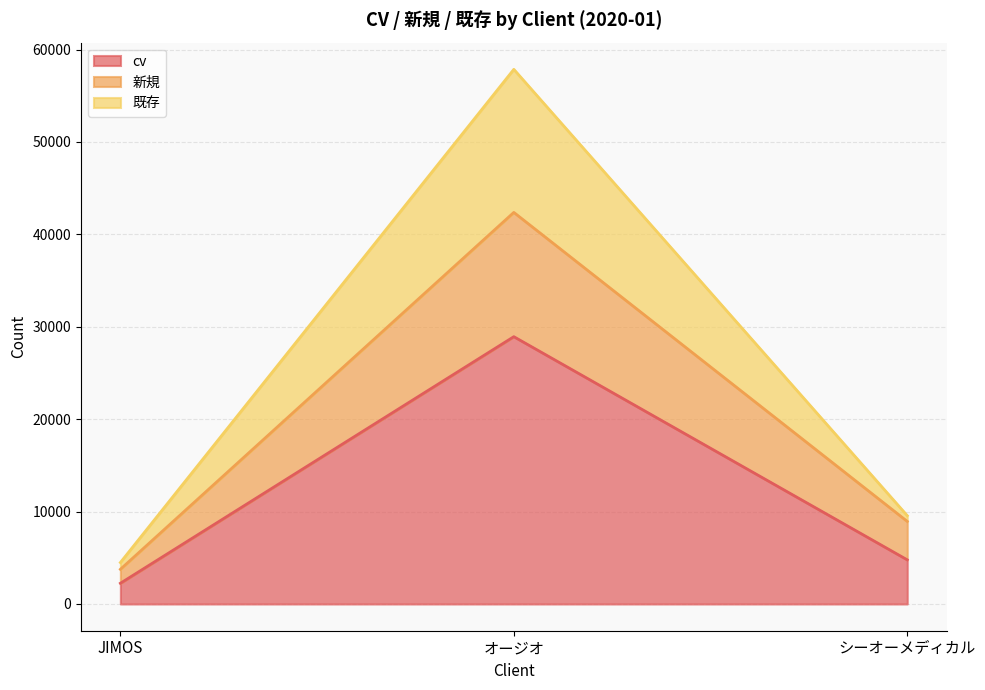

Is the value of 新規 at オージオ greater than the value of cv at JIMOS?

Yes